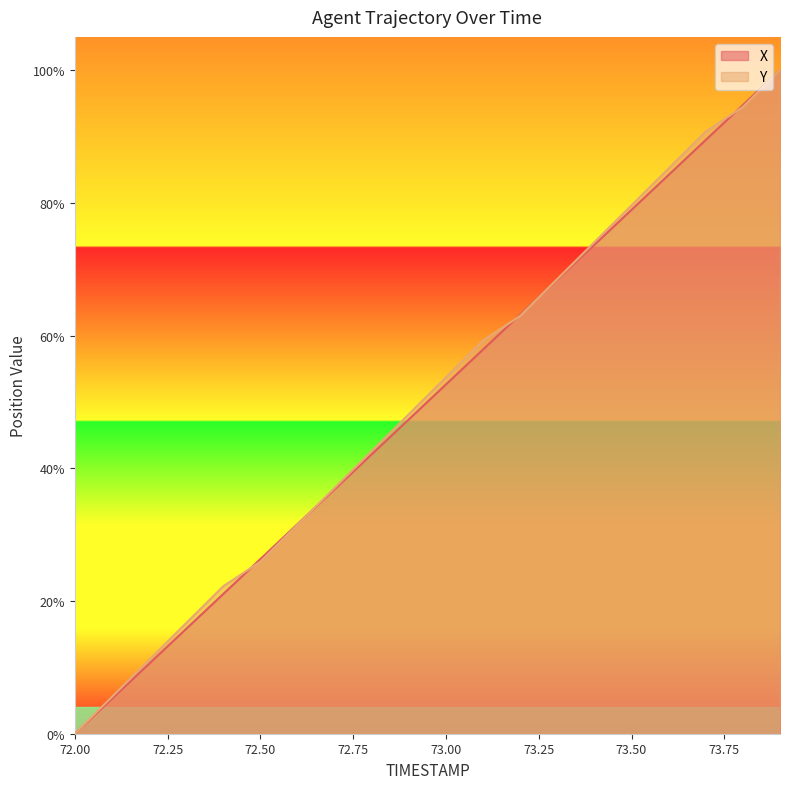

How many lines are shown in the chart?

2